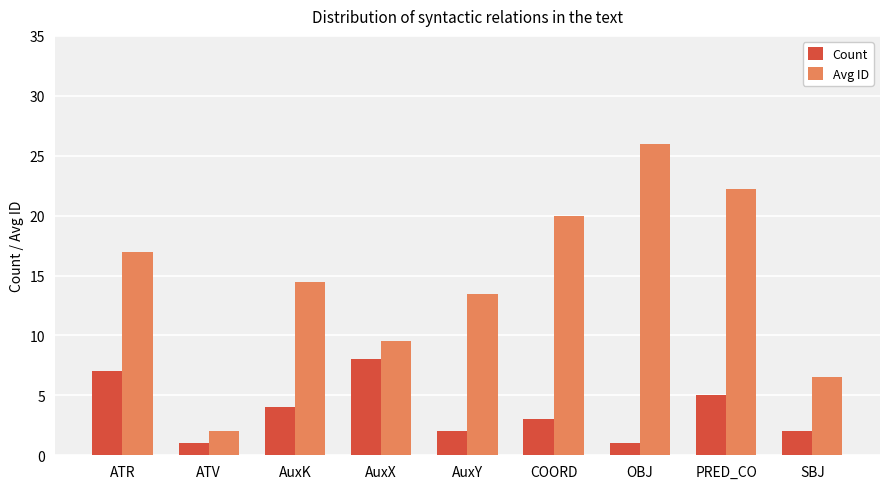

Count the Count values in the range 2 to 5.

5